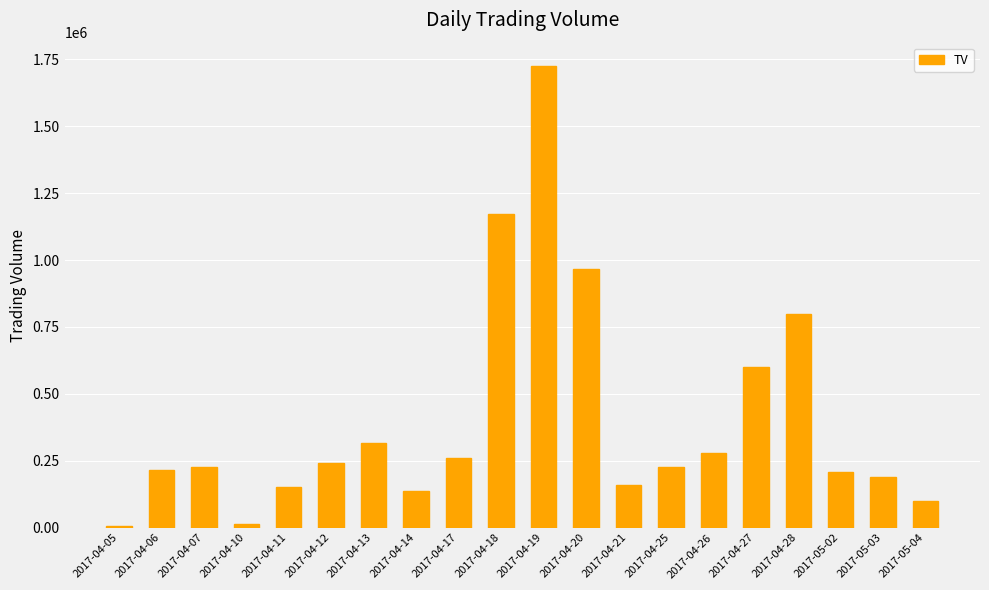

What is the label of the 15th bar from the right?

2017-04-12